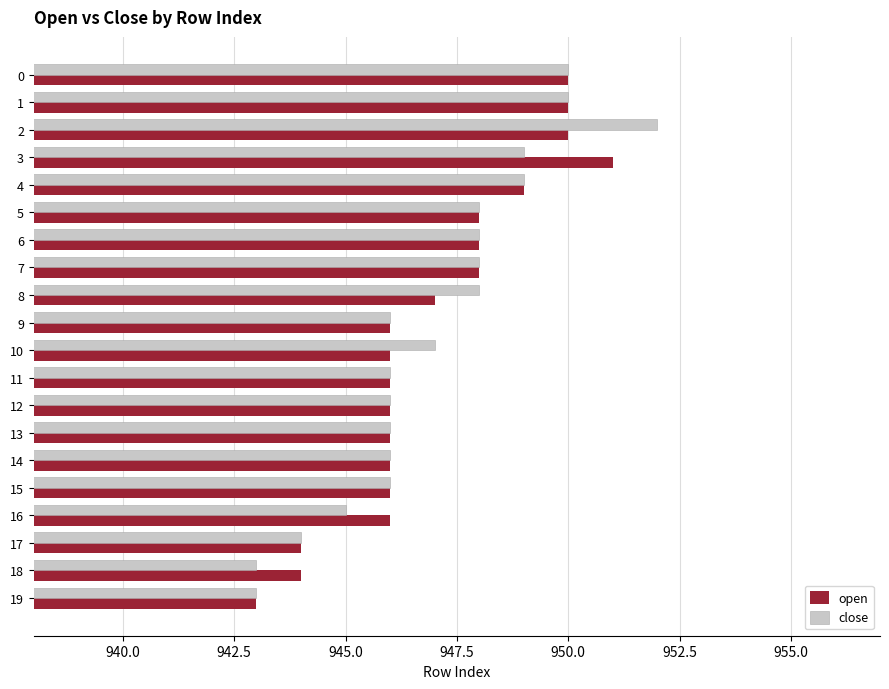

Which series has the largest range (max minus min)?

close